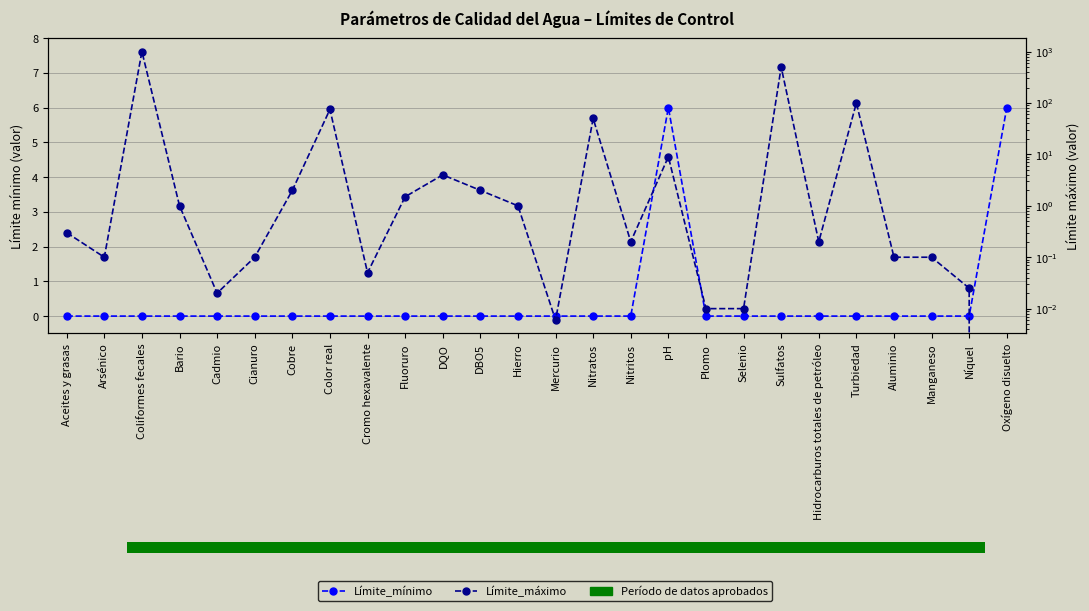

At which category is the sum across all series the highest?

Coliformes fecales